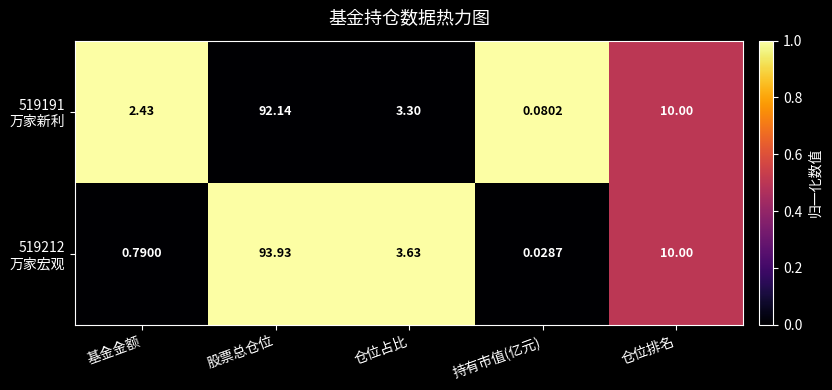

Which label corresponds to the largest value in the chart?

股票总仓位